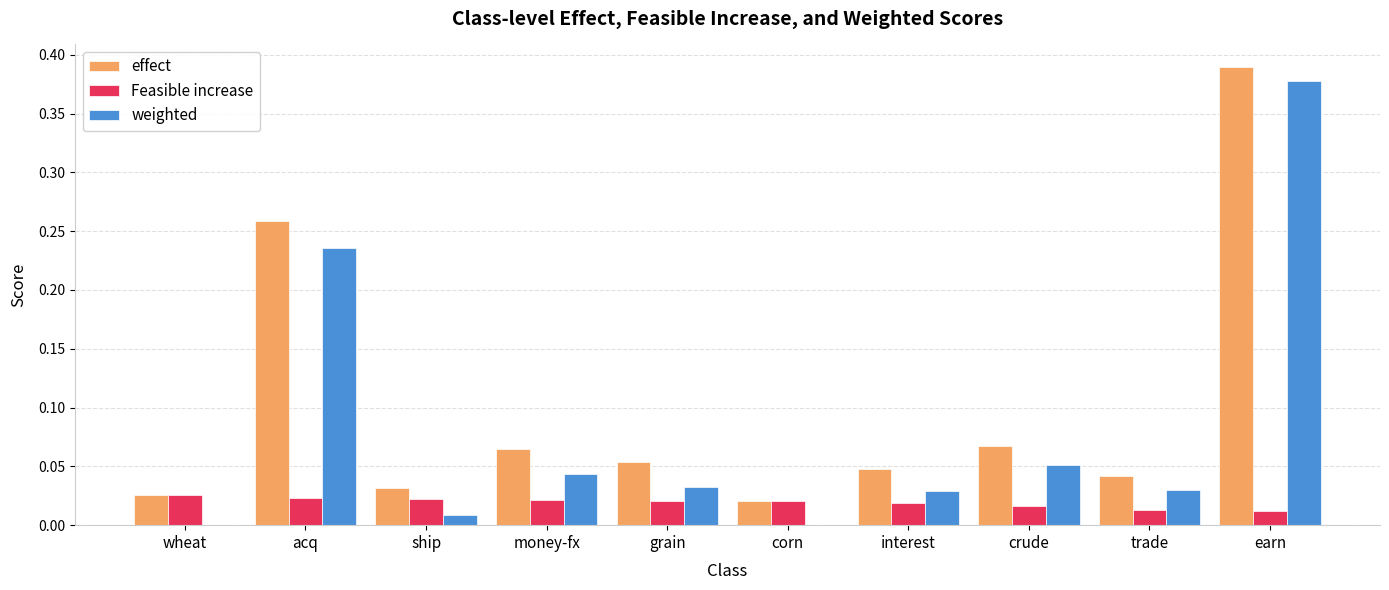

Which category has the highest value across all series?

earn